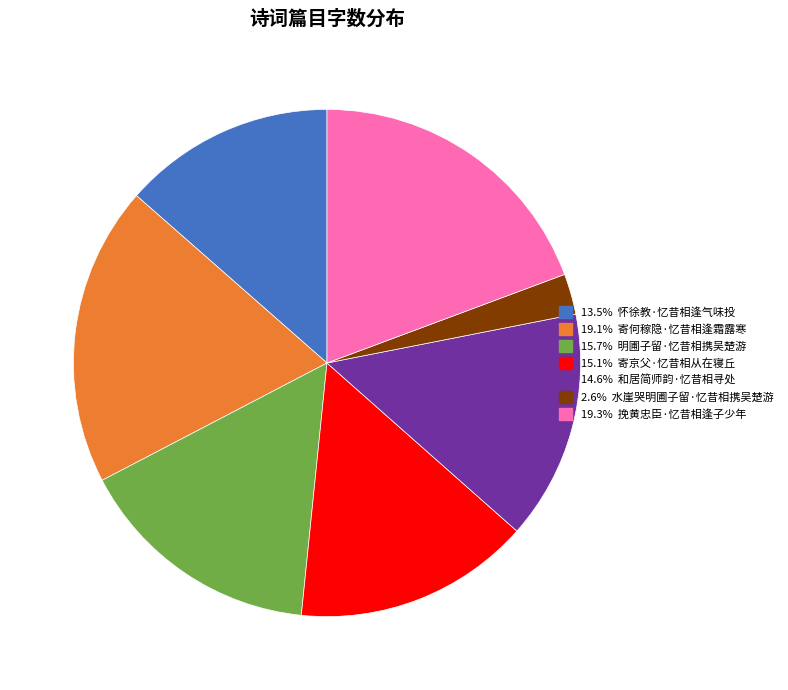

Does any single category account for the majority?

No